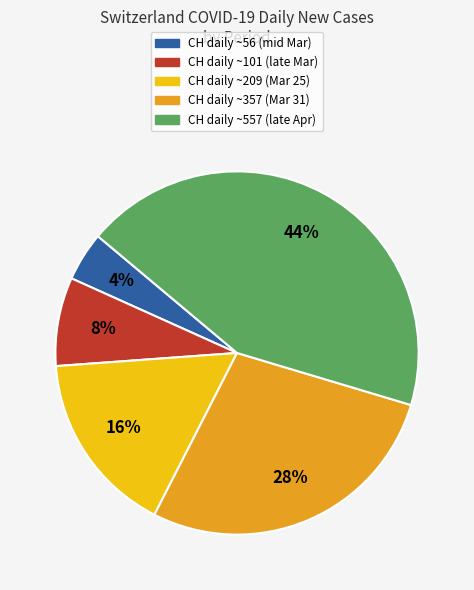

To the nearest percent, what is the average slice percentage?

20%